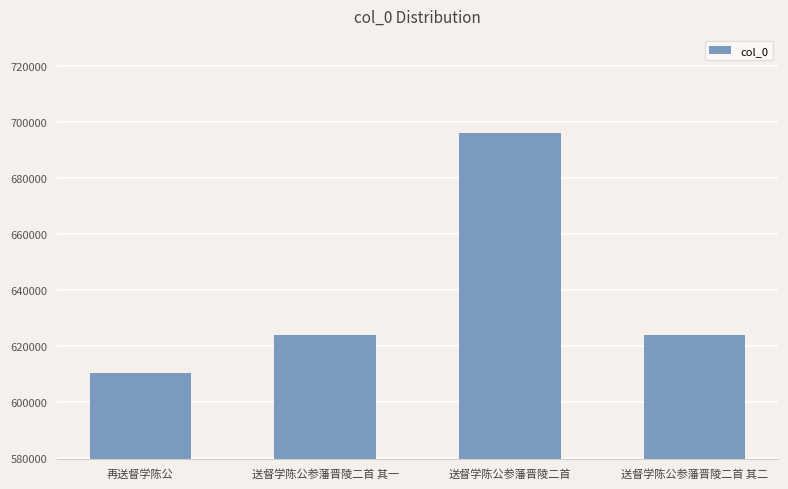

The value at 再送督学陈公 is 973205. True or false?

False